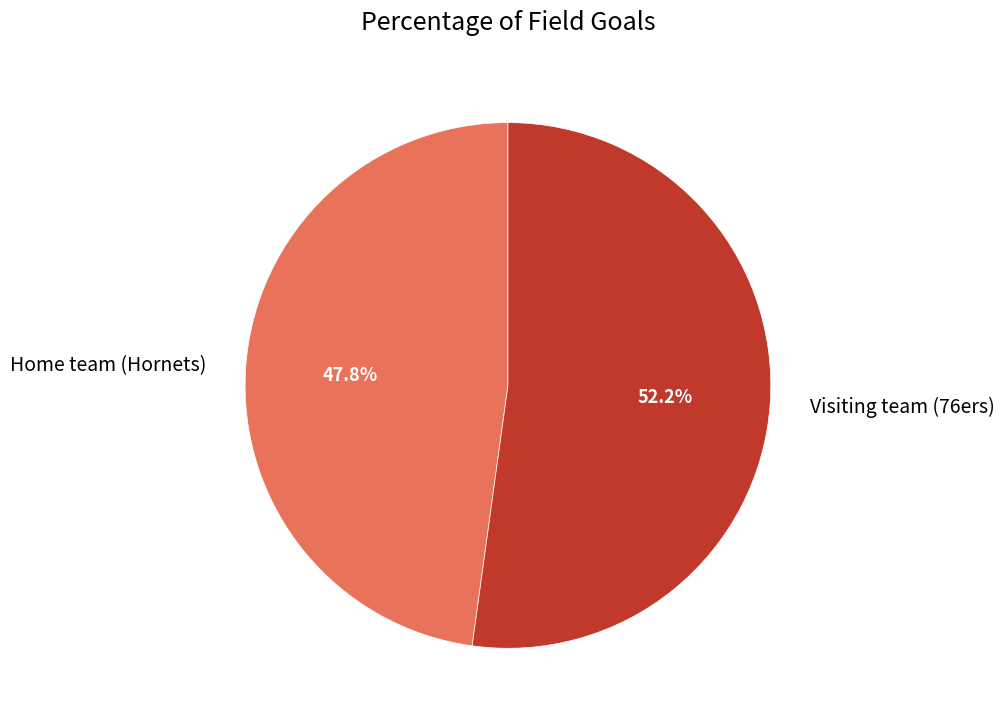

Which has a higher value, Home team (Hornets) or Visiting team (76ers)?

Visiting team (76ers)